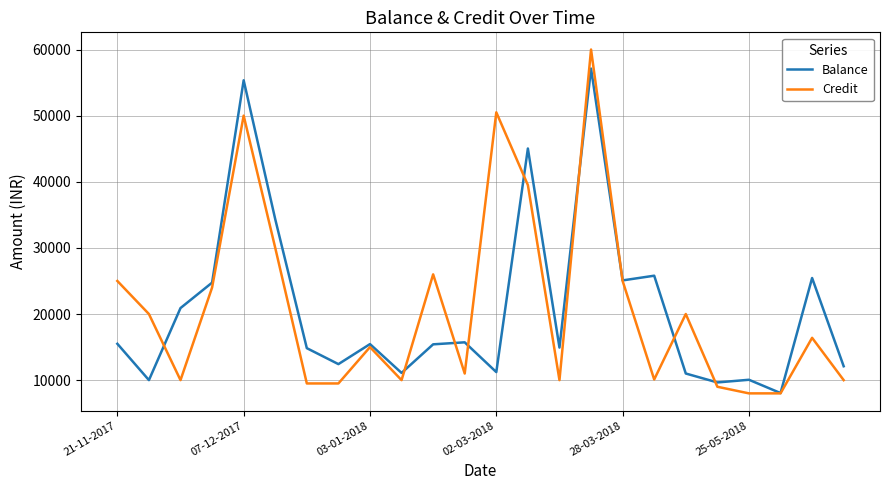

What is the maximum value shown in the chart?

60000.0